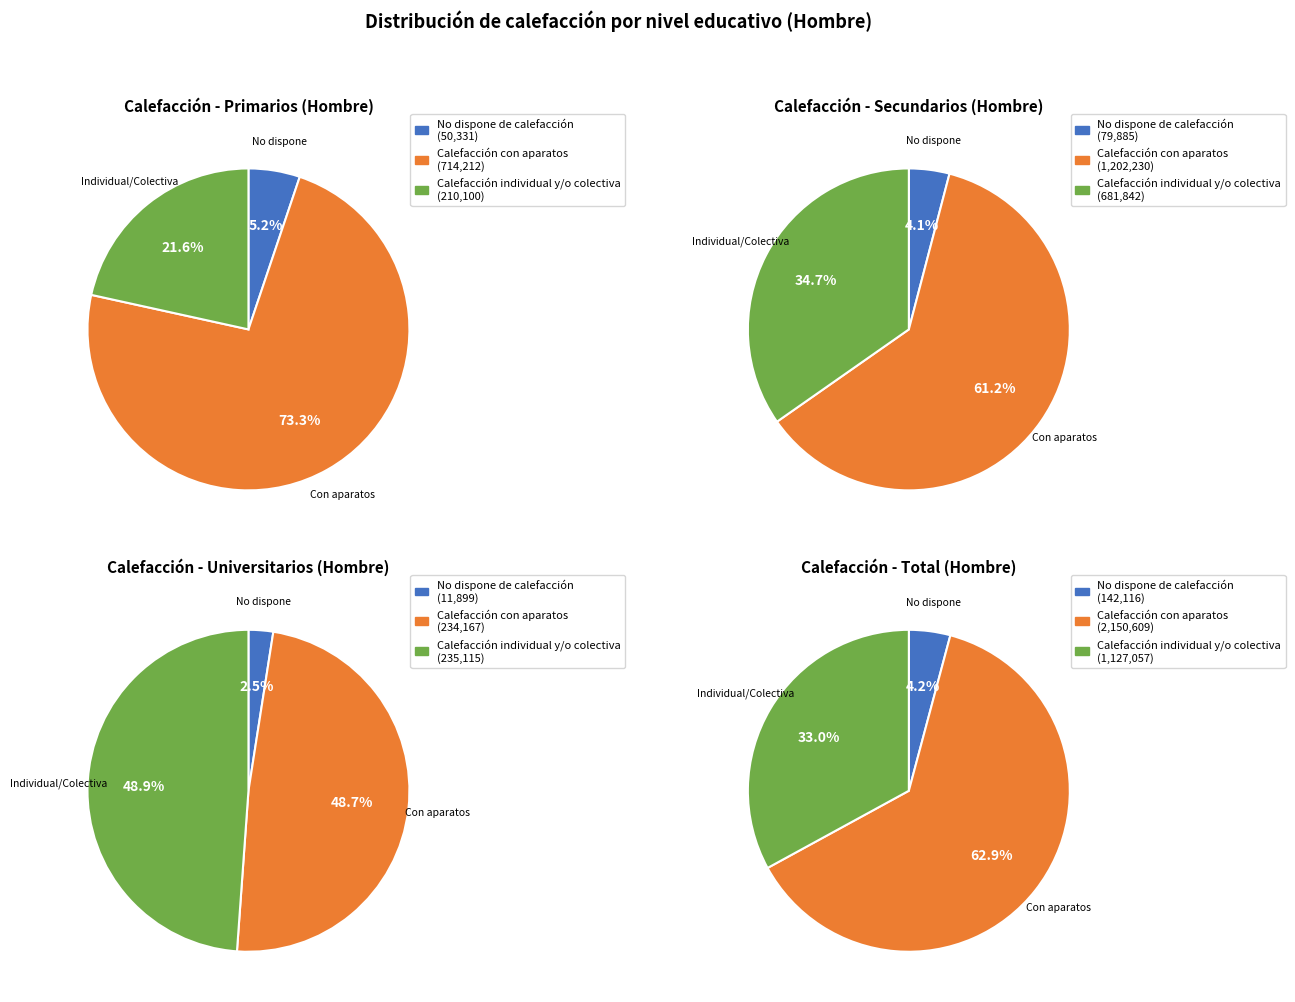

Which series has the largest range (max minus min)?

Calefacción con aparatos